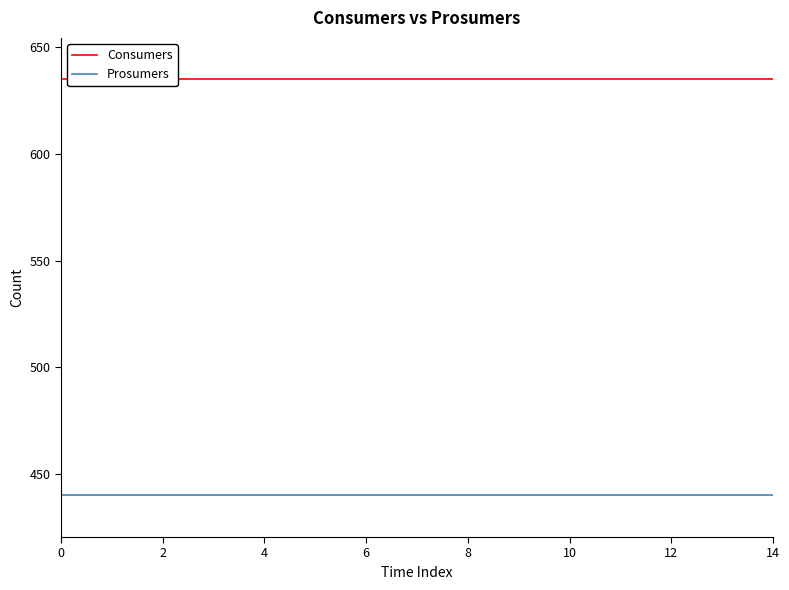

How many lines are shown in the chart?

2